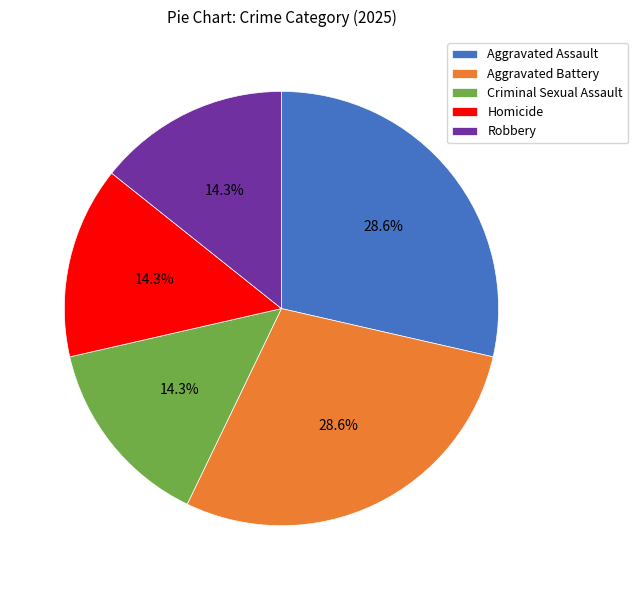

Count the number of slices in the pie.

5